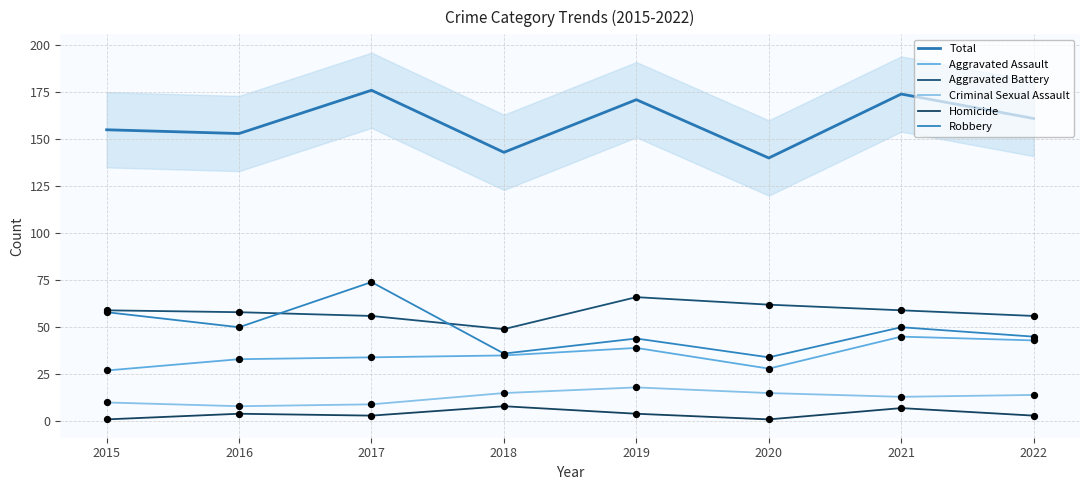

Is the value of Aggravated Battery at 2019 greater than the value of Total at 2019?

No